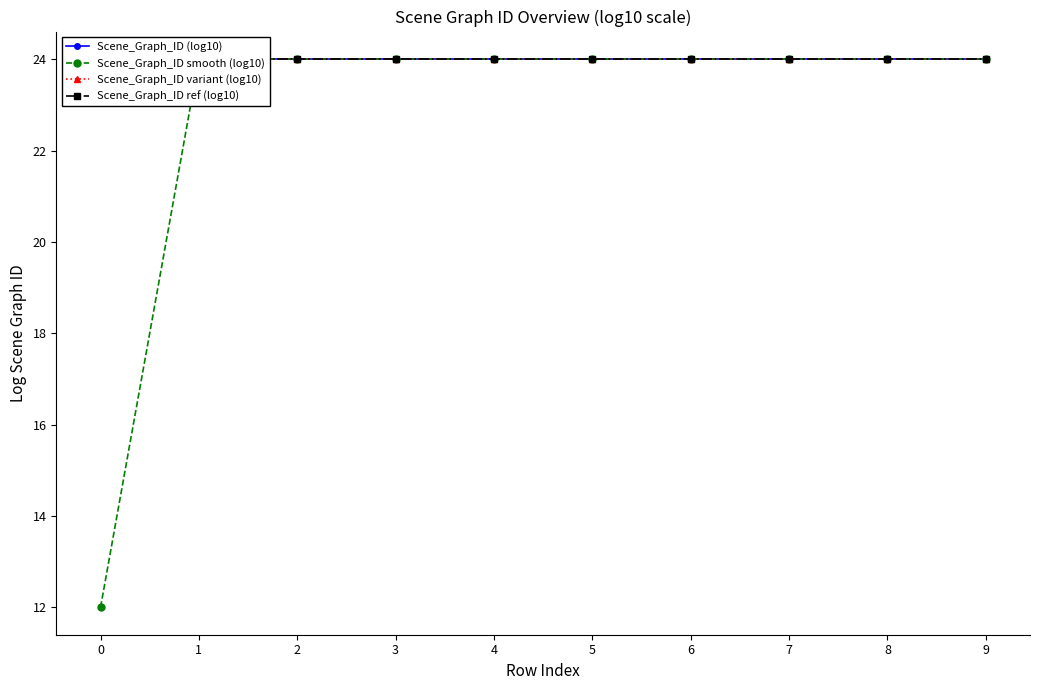

Rank the categories by Scene_Graph_ID smooth (log10) value from lowest to highest.

0, 1, 2, 3, 4, 5, 6, 7, 8, 9